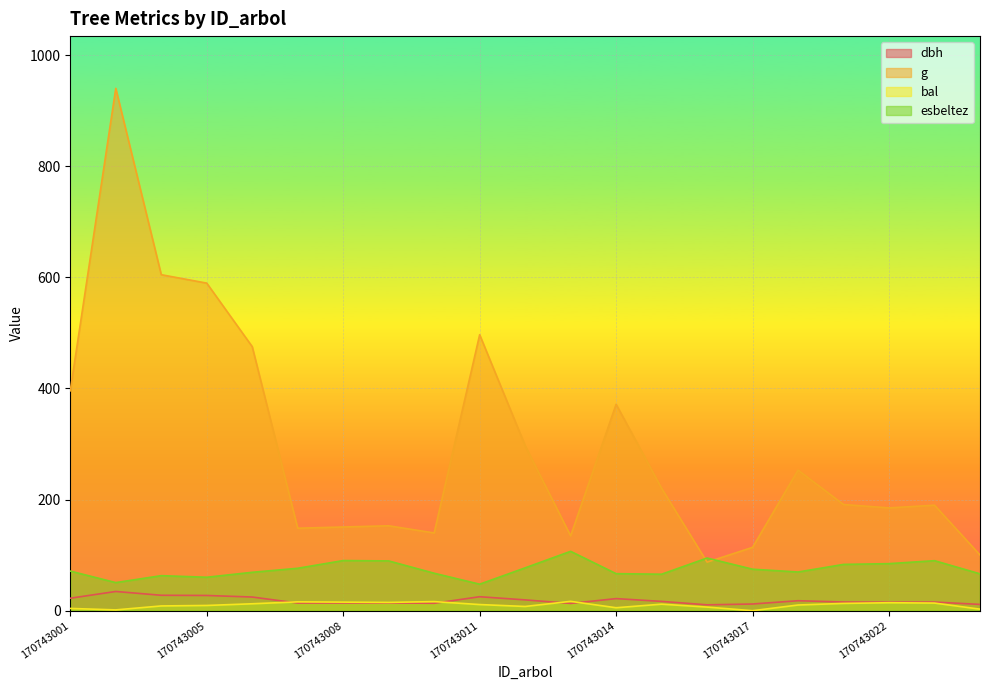

The value of dbh at 170743001 is 32.1. True or false?

False